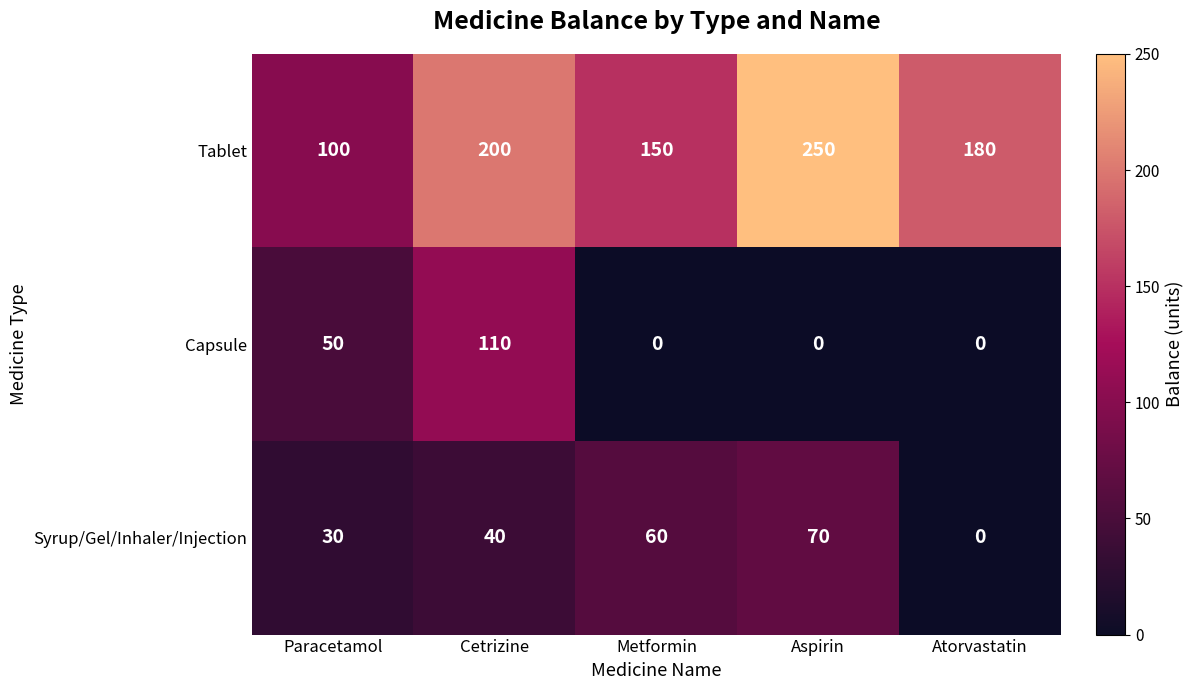

At how many categories does at least one series exceed 241?

1